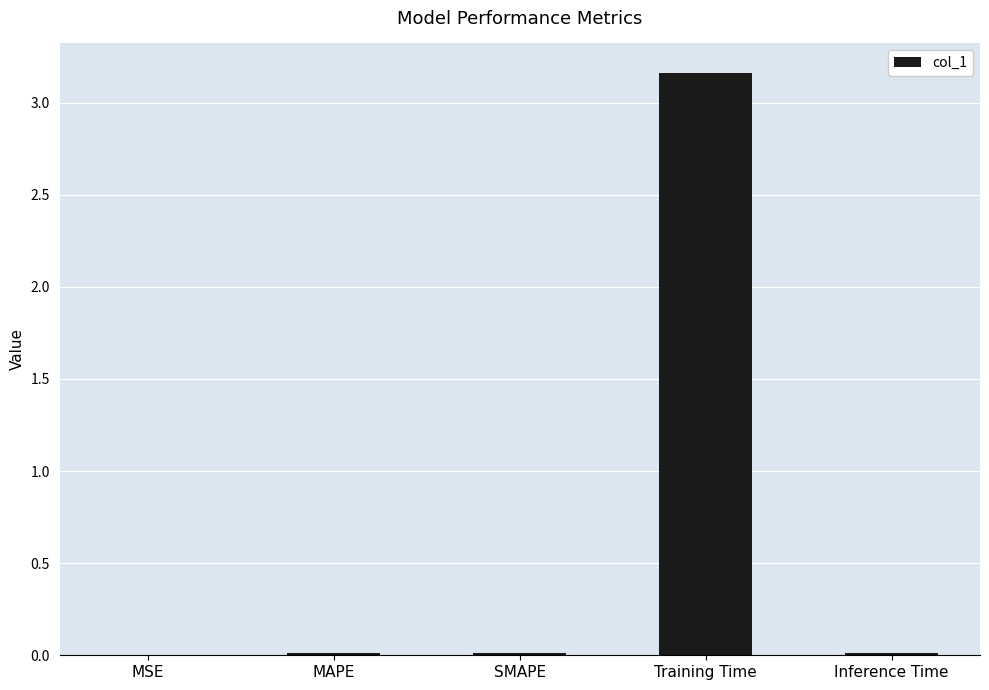

Is it true that the value at Training Time is 4.8?

False